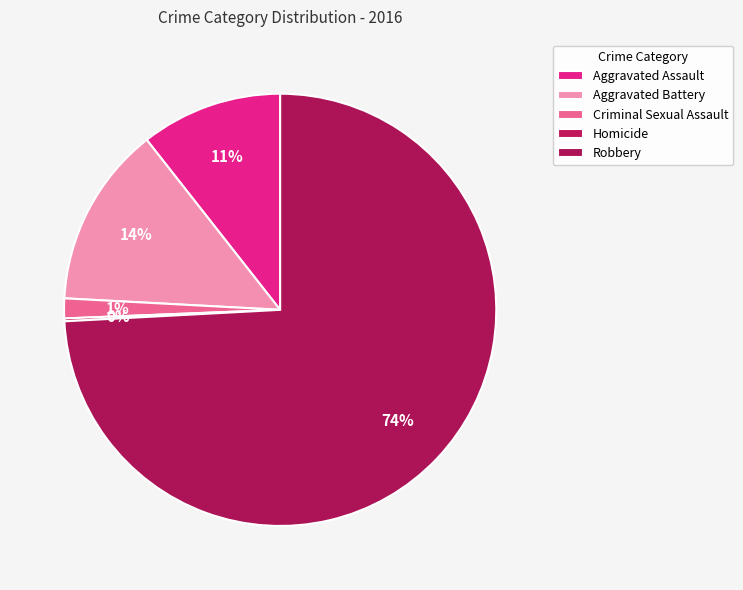

What is the change in value from Aggravated Assault to Criminal Sexual Assault?

-43